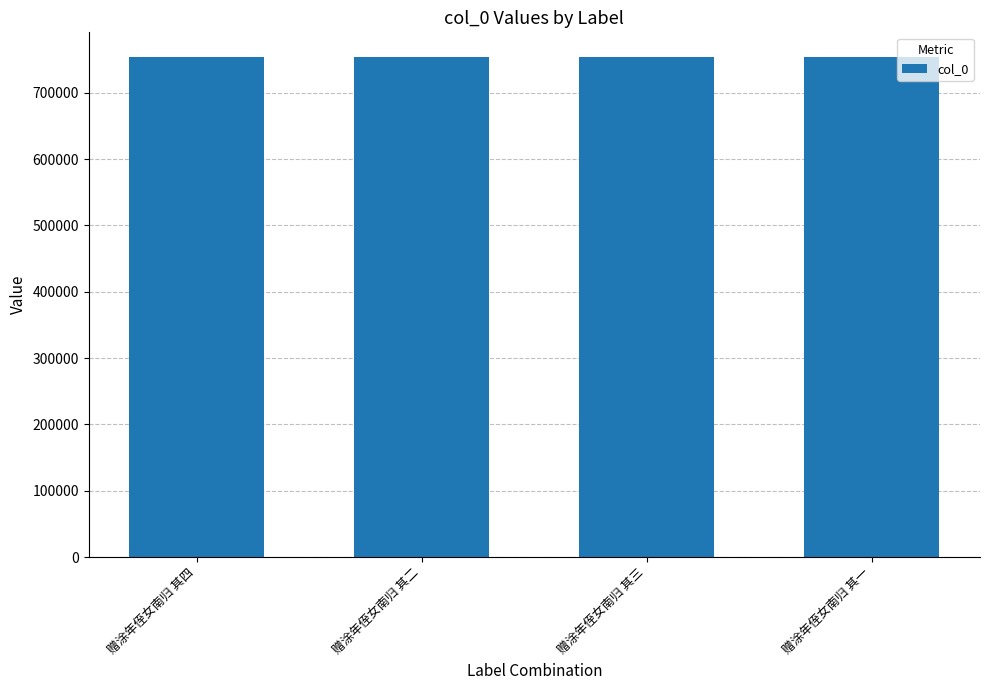

How many bars are there in total?

4